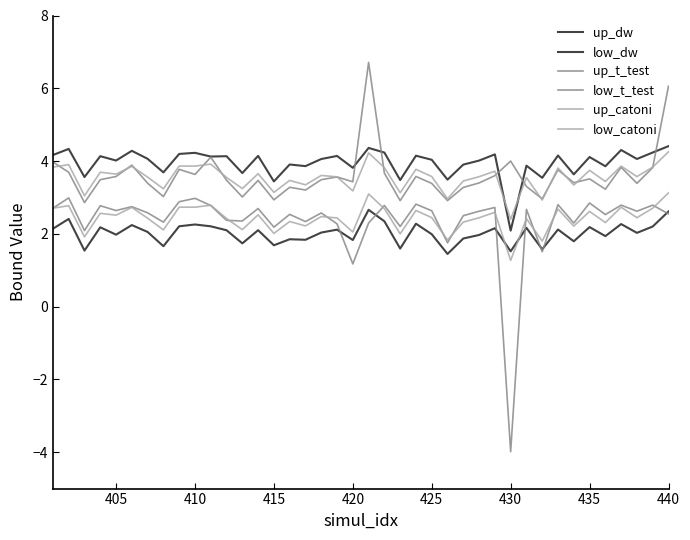

Does the chart have visible grid lines?

No